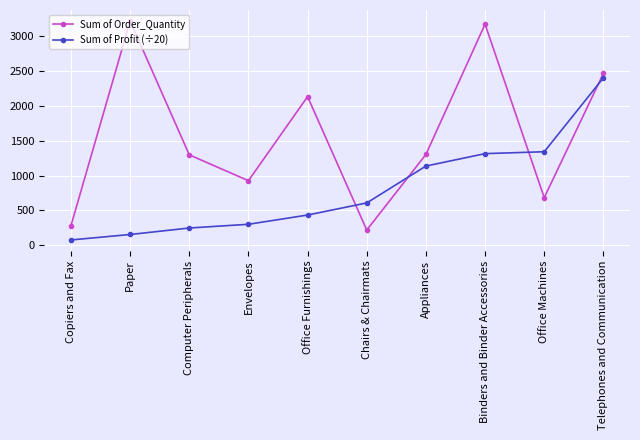

Rank the series by their maximum value, from highest to lowest.

Sum of Order_Quantity, Sum of Profit (÷20)